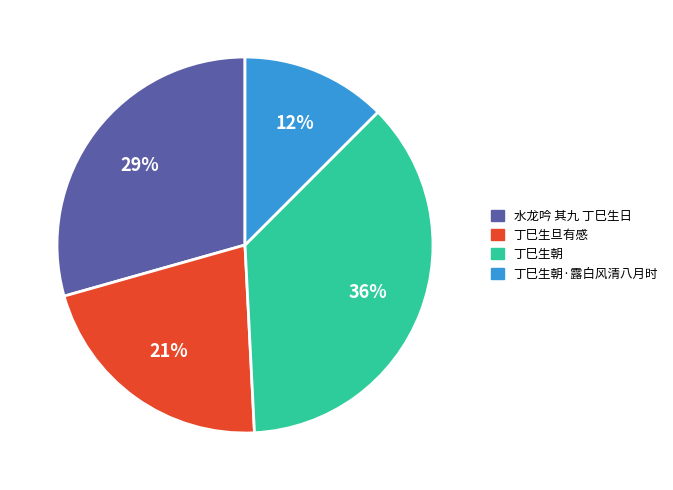

How much of the chart is everything except 丁巳生旦有感?

78.6%